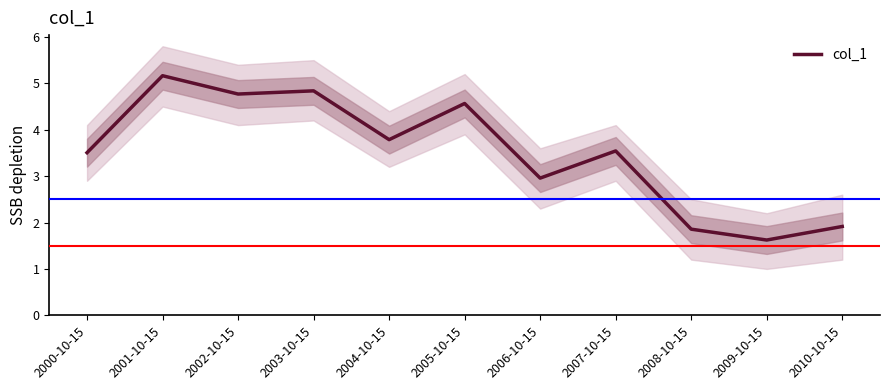

At which label is the value closest to 3?

2006-10-15